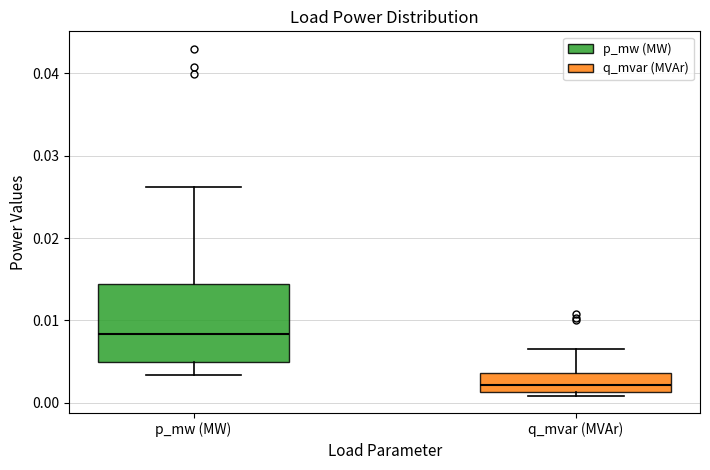

Which box has the highest median line?

p_mw (MW)